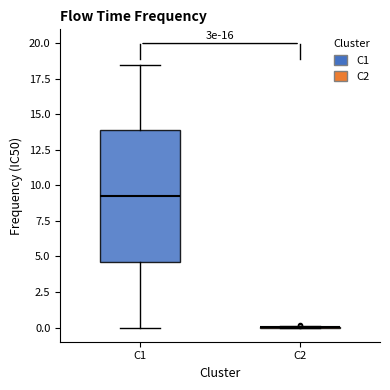

Comparing the boxes themselves (not the whiskers), which one is the tallest?

C1